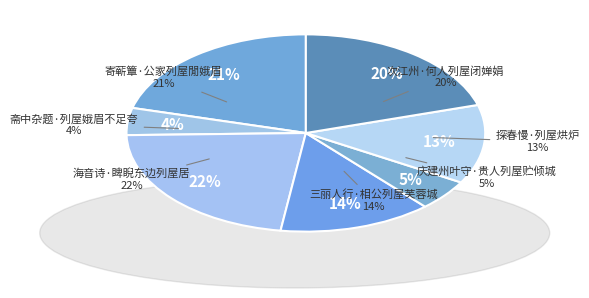

What percentage is the 次江州·何人列屋闭婵娟 slice, to the nearest percent?

20%